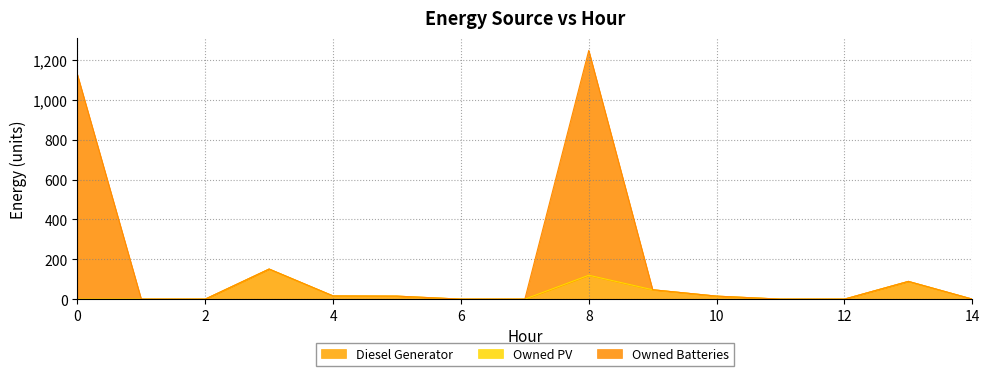

How many lines are shown in the chart?

3